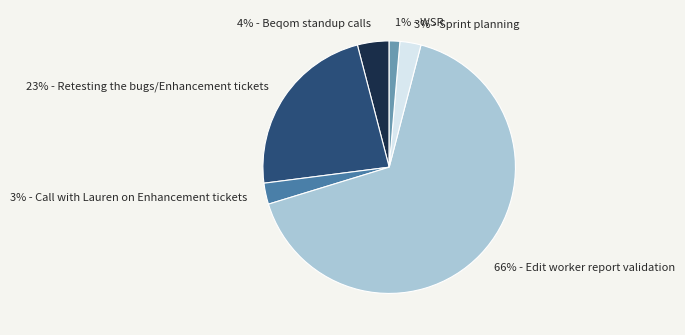

To the nearest percent, what is the difference between the largest and smallest slice percentages?

65%